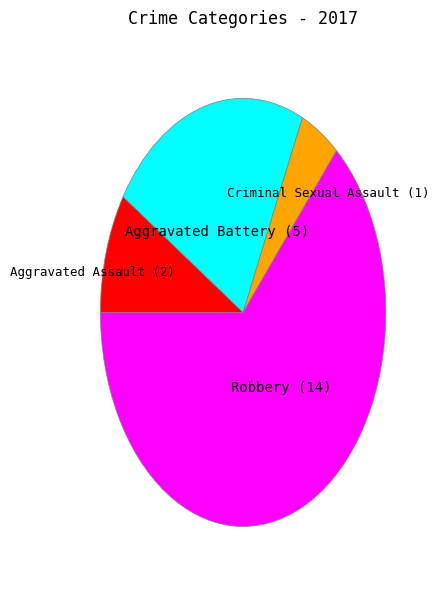

Is there any slice that represents more than half of the pie?

Yes